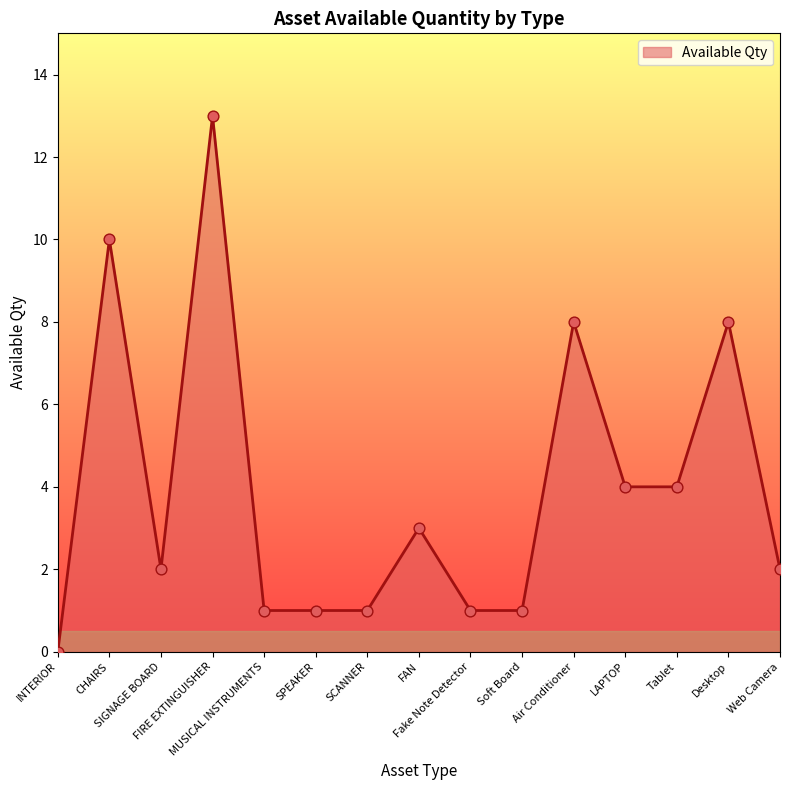

Between Air Conditioner and SIGNAGE BOARD, which is larger?

Air Conditioner